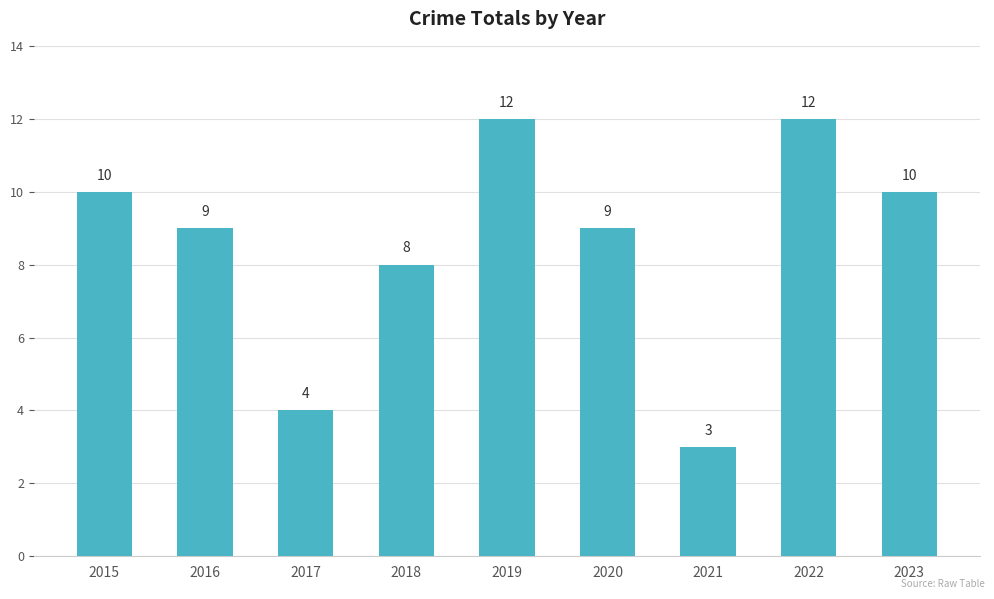

Count the values in the range 8 to 10.

5